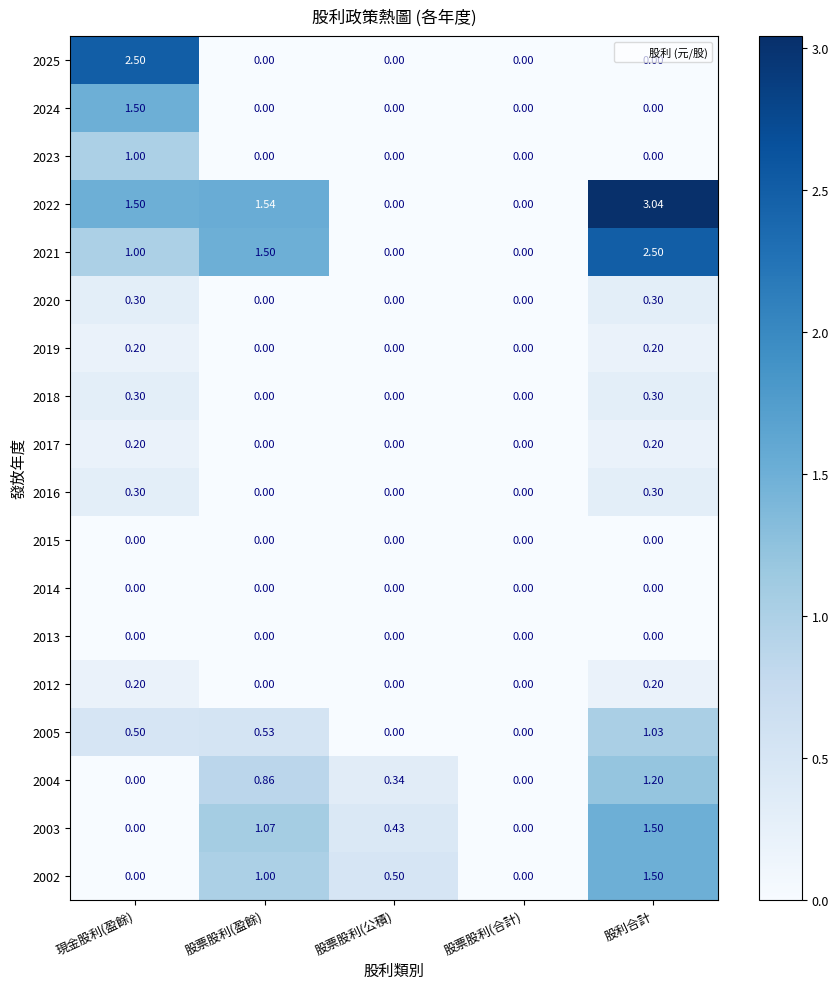

Which series has the largest total across all categories?

2022